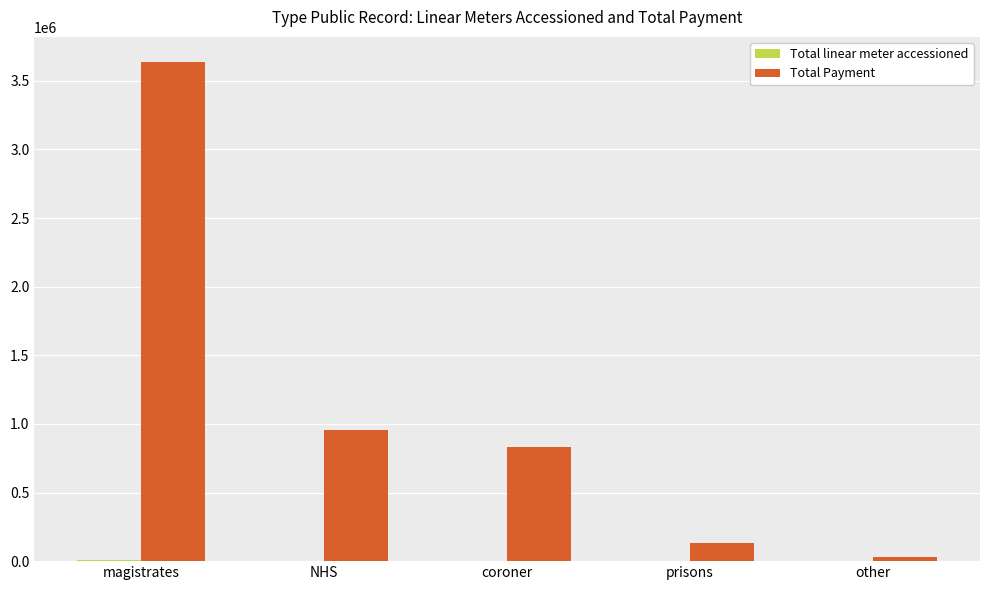

How many groups of bars are there?

5